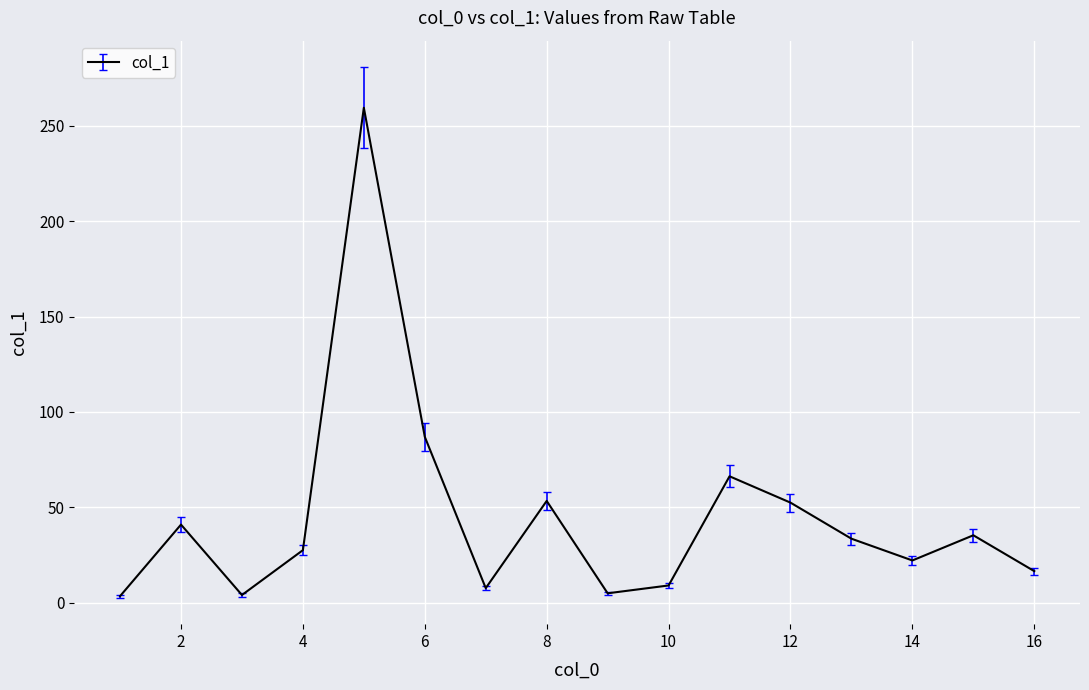

What is the sum of all values?

724.4